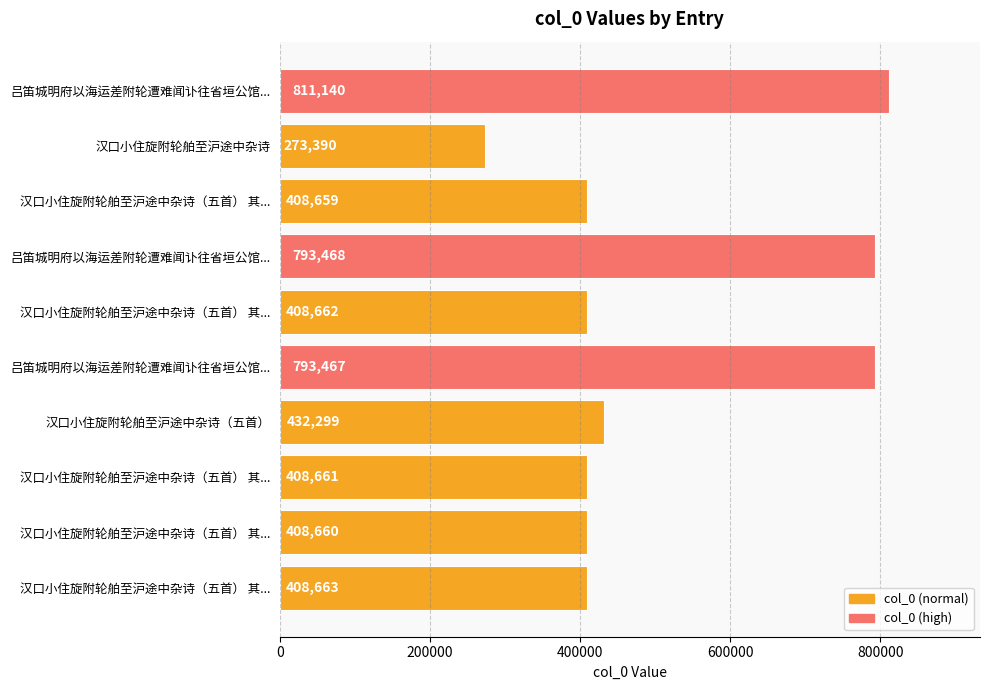

What is the greatest value displayed?

811140